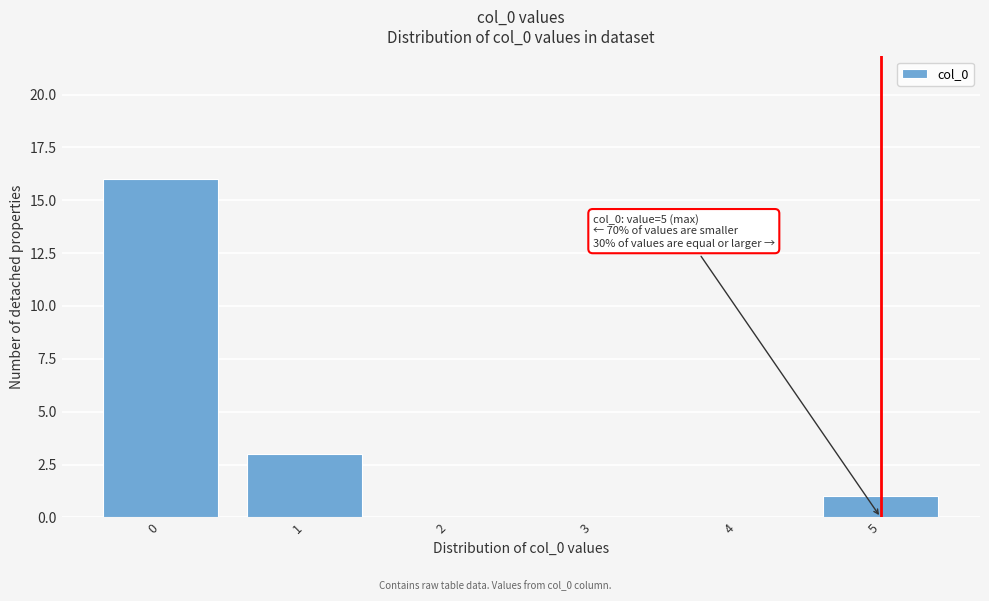

Reading left to right, what are all the values shown in this chart?

0=16	1=3	2=0	3=0	4=0	5=1